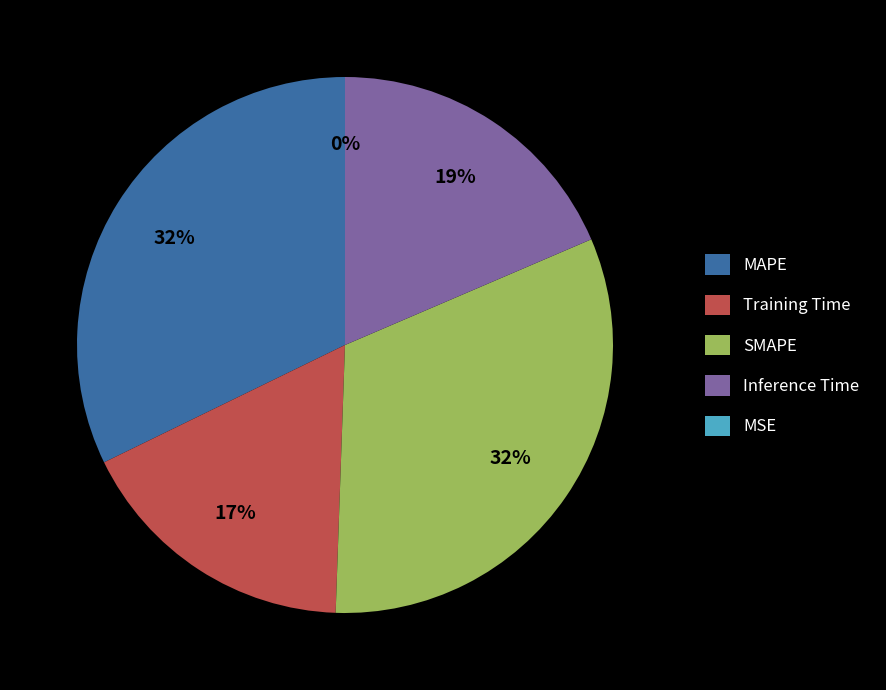

Does any single category account for the majority?

No